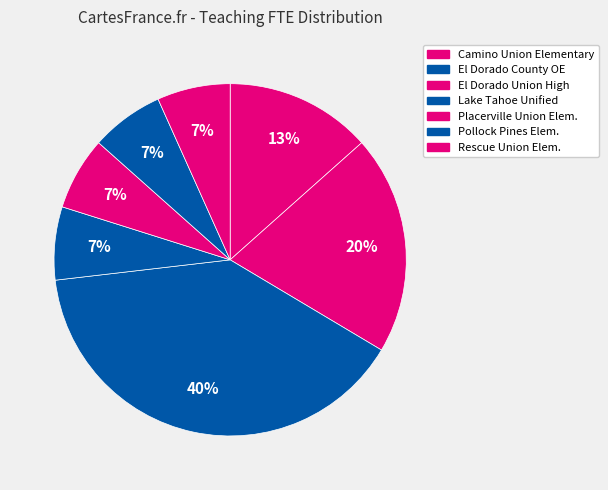

Is there a majority slice in this chart?

No